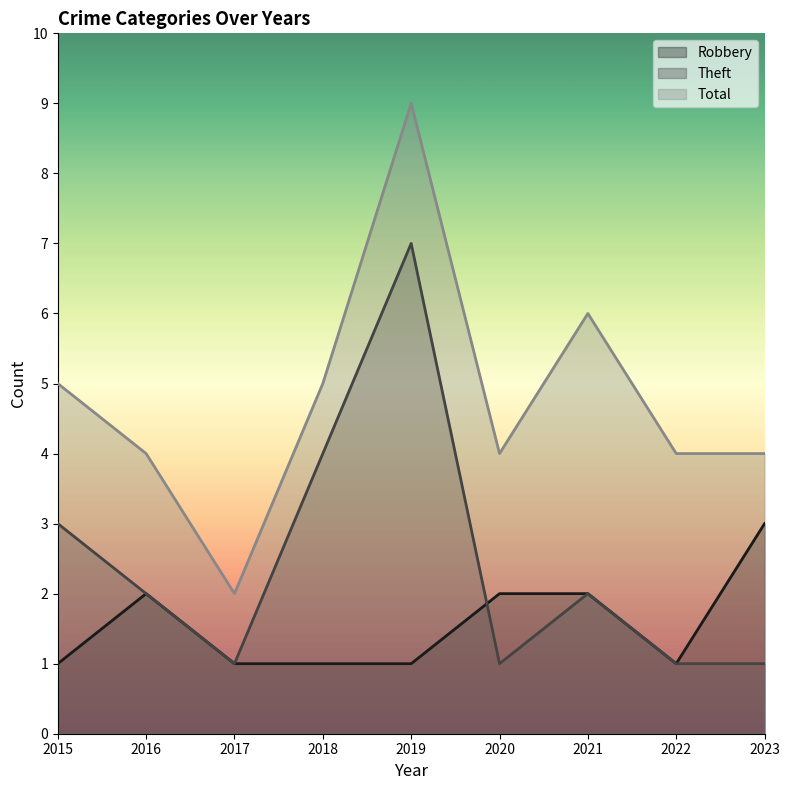

Where does the Theft series first go above 2?

2015